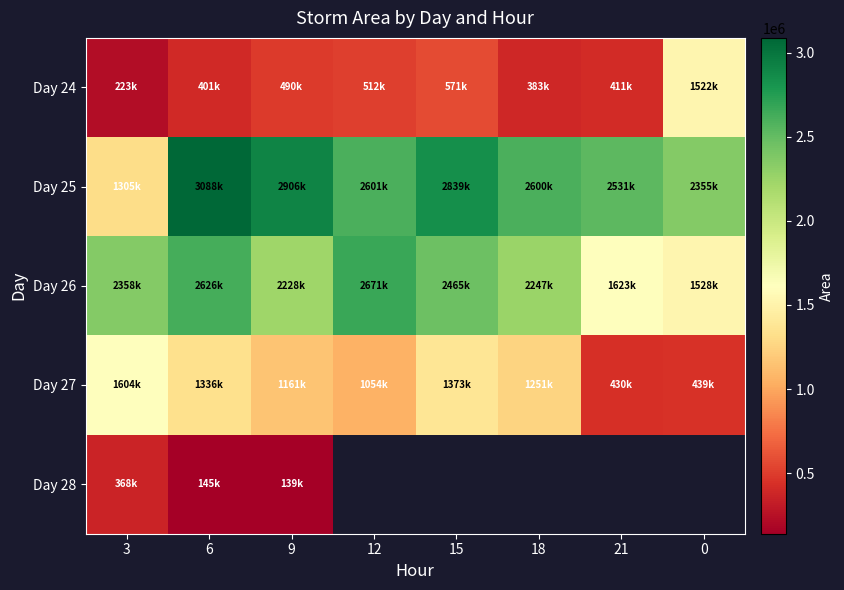

Which series changed the most between 12 and 15?

Day 27